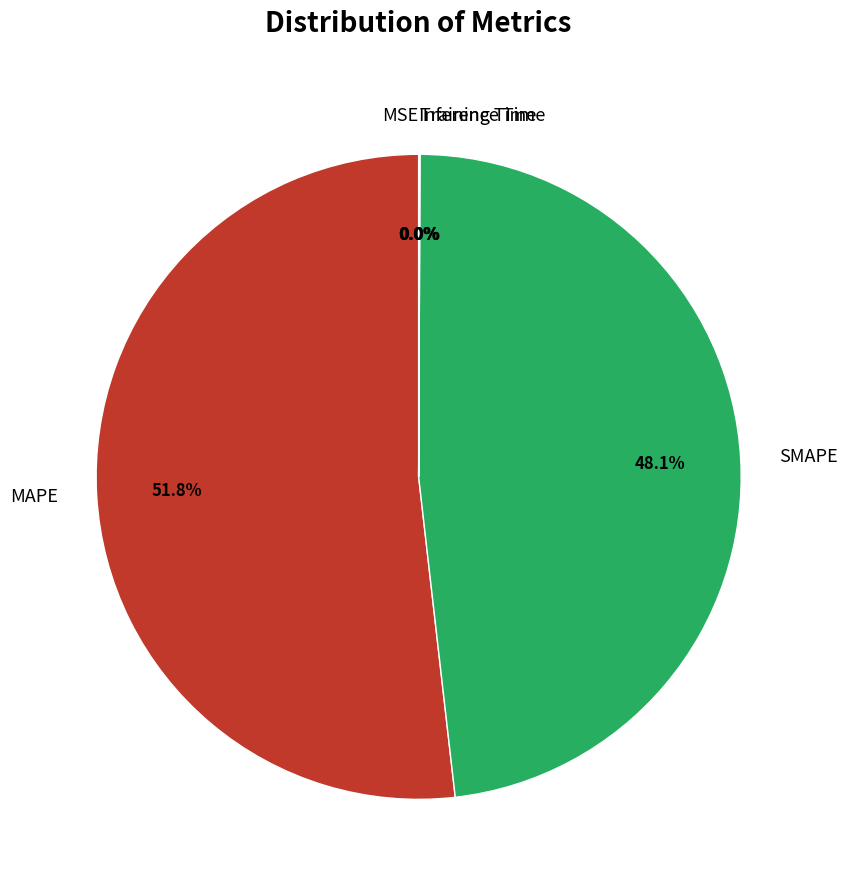

What is the ratio of the value at SMAPE to the value at MAPE?

0.9